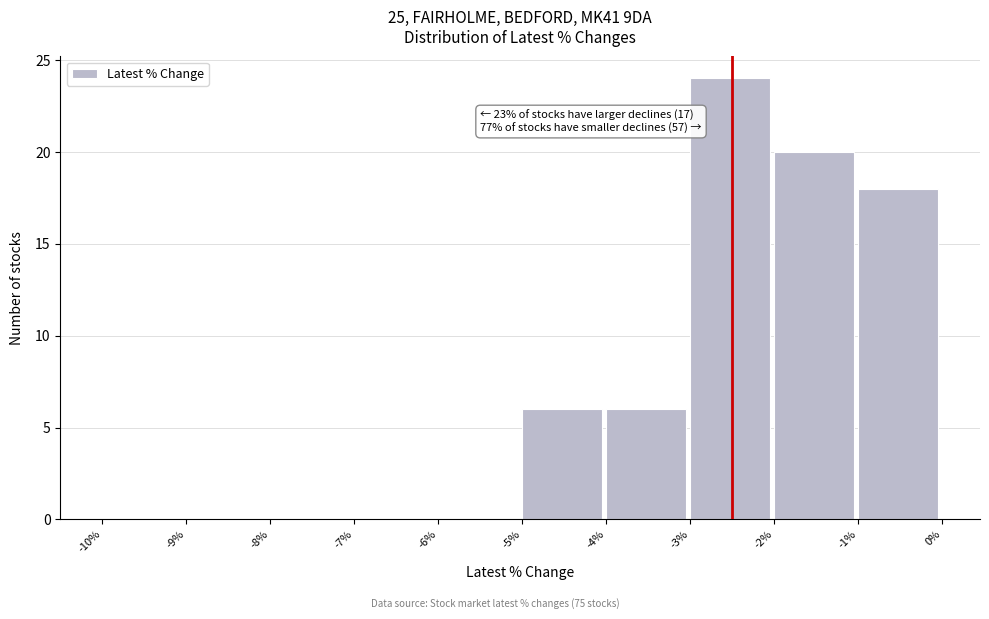

Over which range of the x-axis is the bar tallest?

-3% to -2%